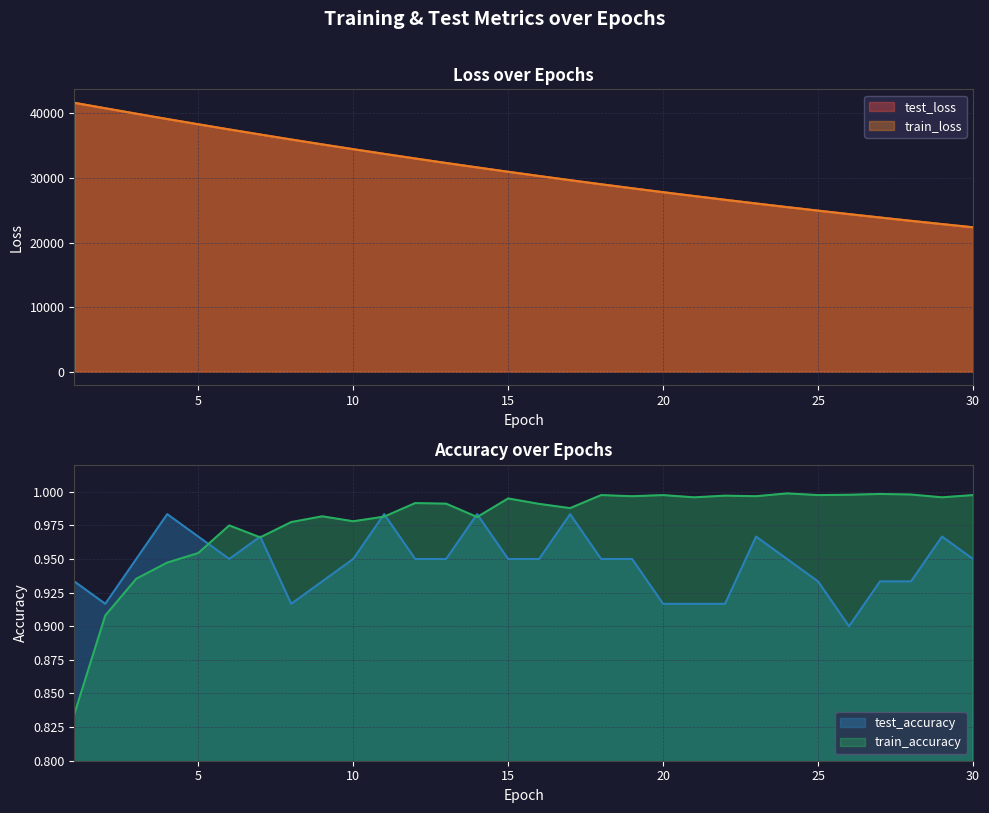

How many interior local valleys does the train_accuracy series have?

9